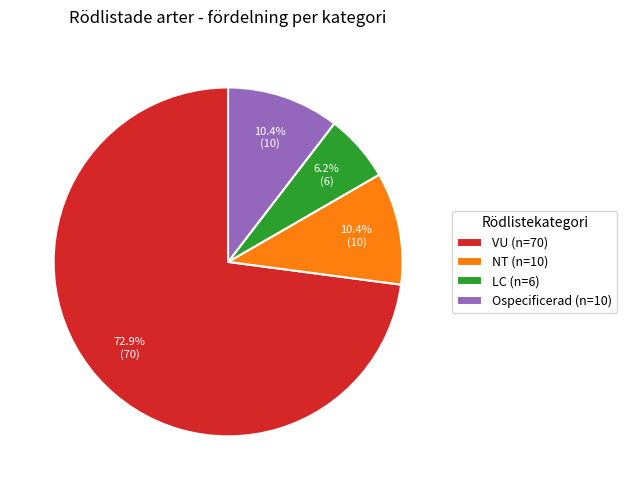

Which category accounts for the majority?

VU (n=70)